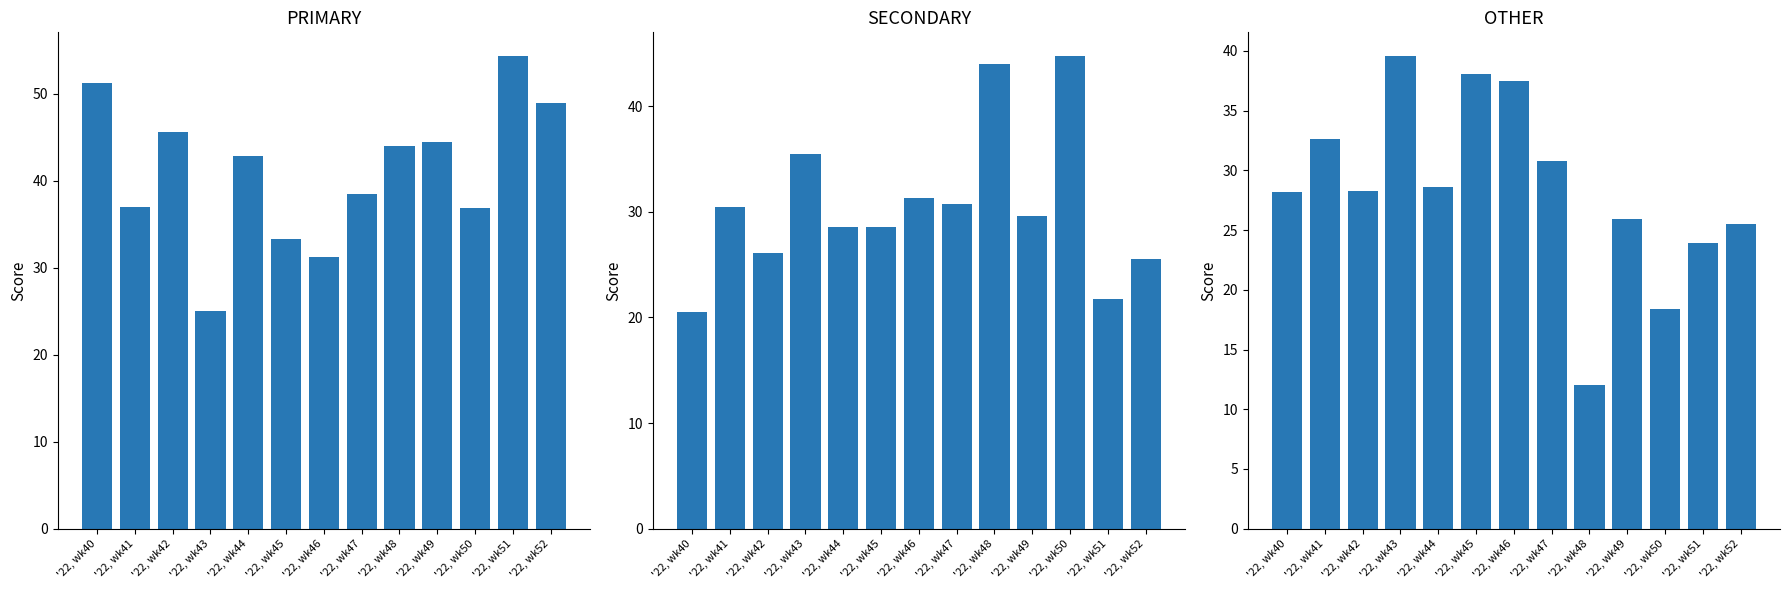

What is the difference between the second highest and second lowest values in the SECONDARY series?

22.3